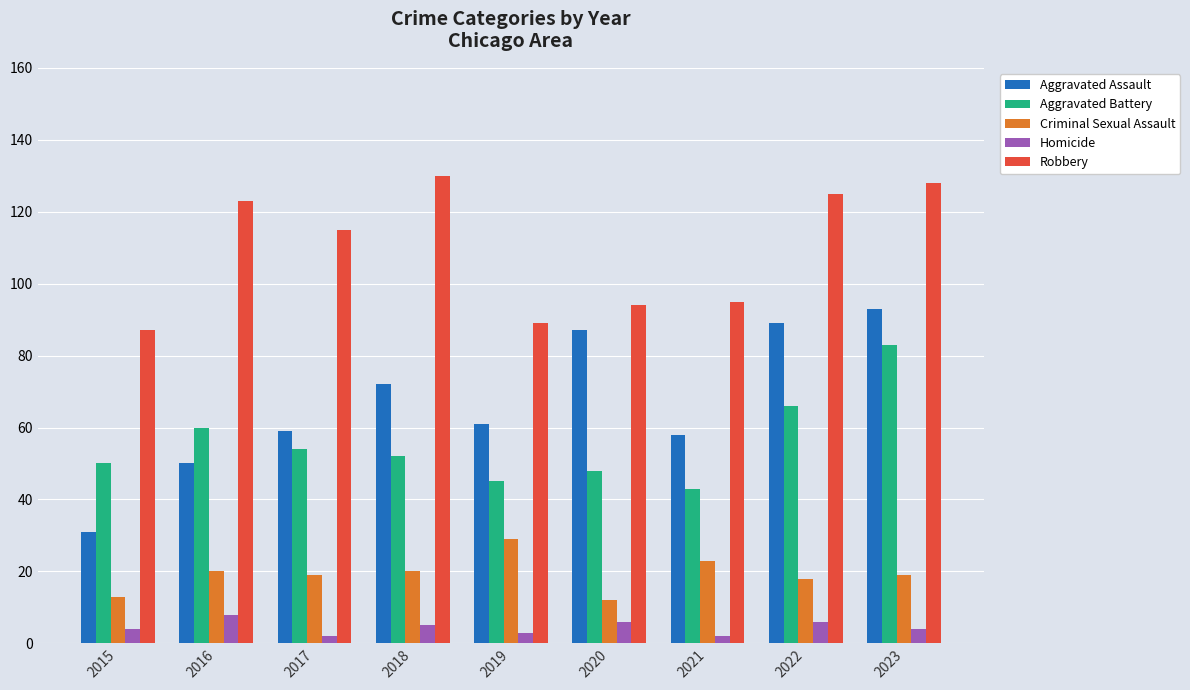

What is the value of the Criminal Sexual Assault bar at the 1st from the left?

13